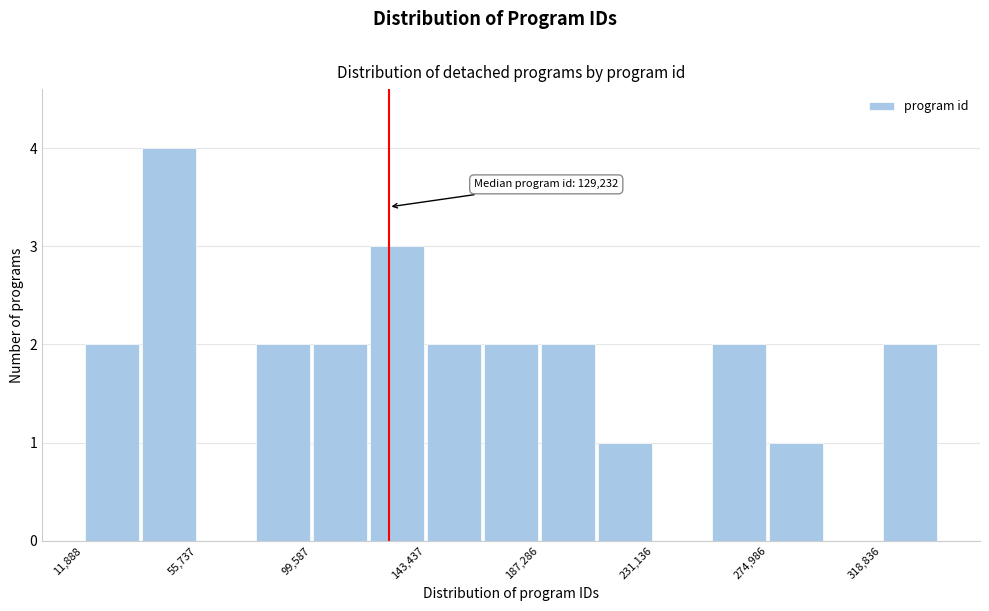

Over which range of the x-axis is the bar tallest?

35000 to 55000